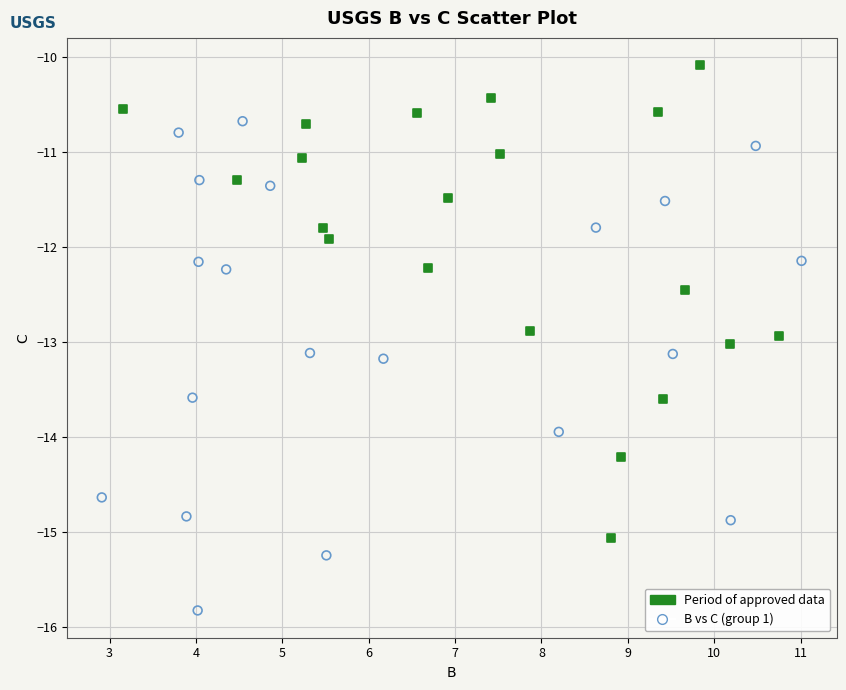

Which series contains the highest Y value?

Period of approved data